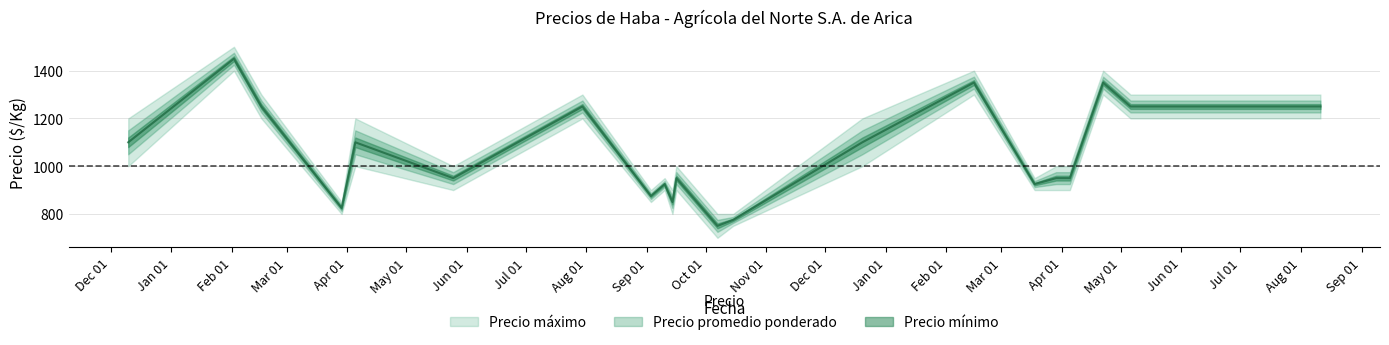

Is this an area chart (filled region under the line)?

No